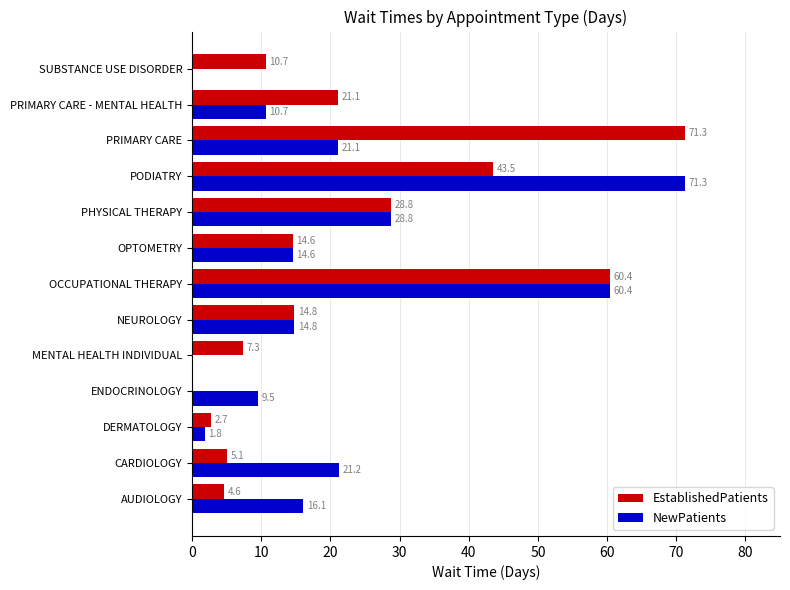

Which series has the largest total across all categories?

EstablishedPatients